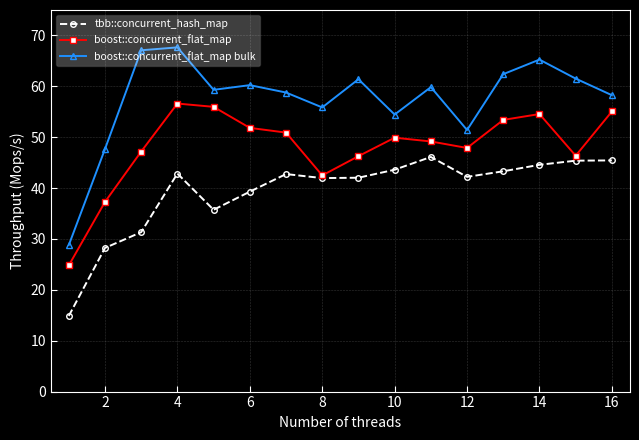

What is the smallest value displayed?

14.9